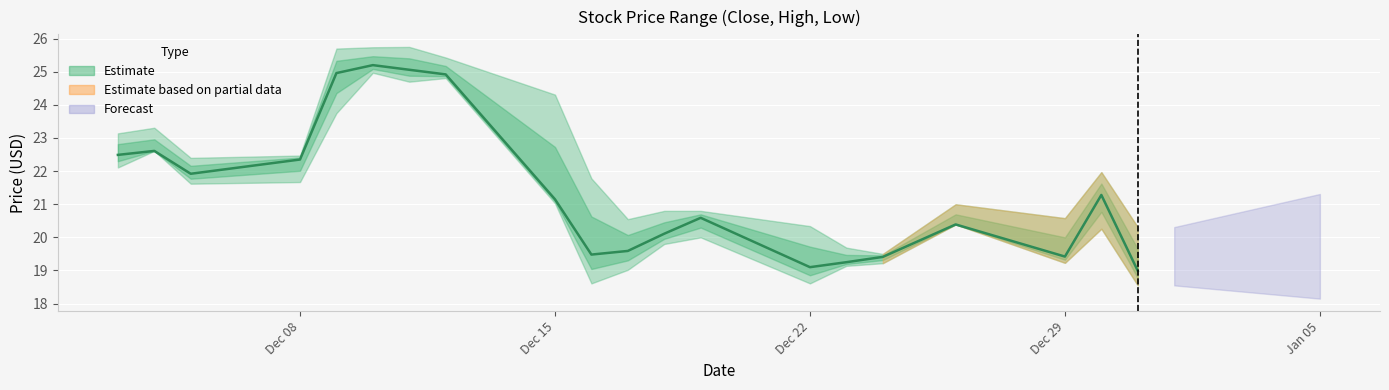

How many lines are shown in the chart?

1